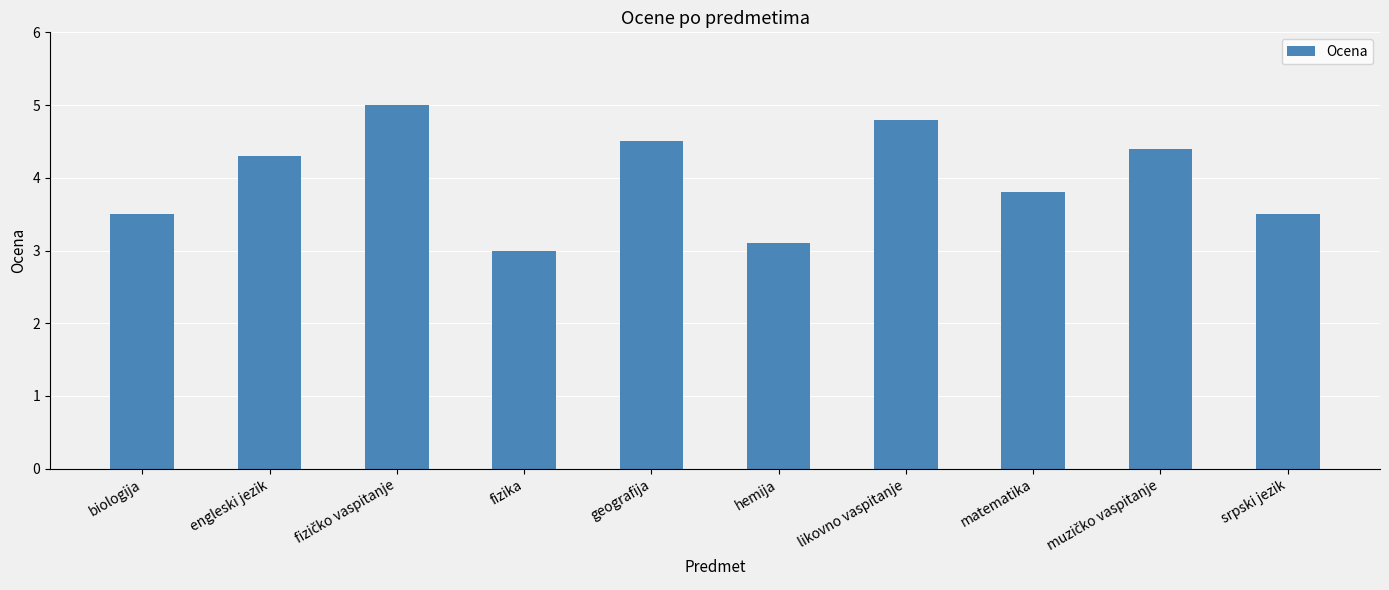

The chart shows a value of 7.6 at likovno vaspitanje. True or false?

False